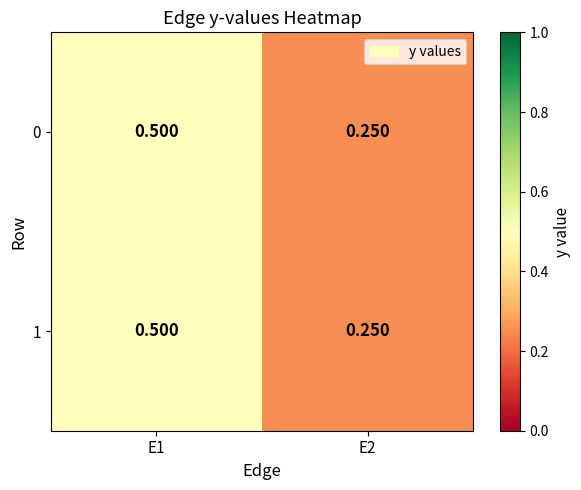

How many categories are shown in the chart?

2